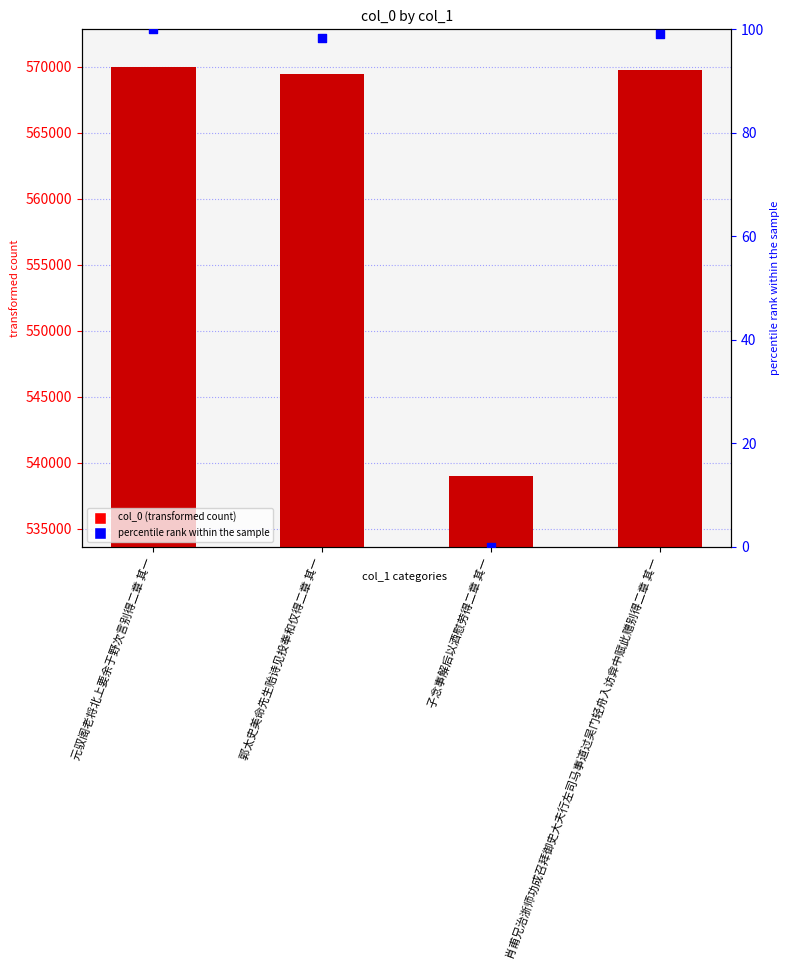

At which category is the sum across all series the highest?

元驭阁老将北上要余于野次言别得二章 其一